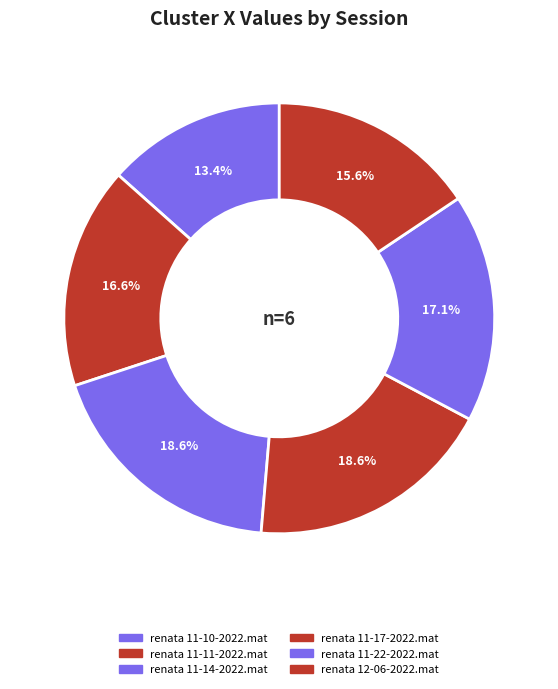

How many segments does this pie chart have?

6